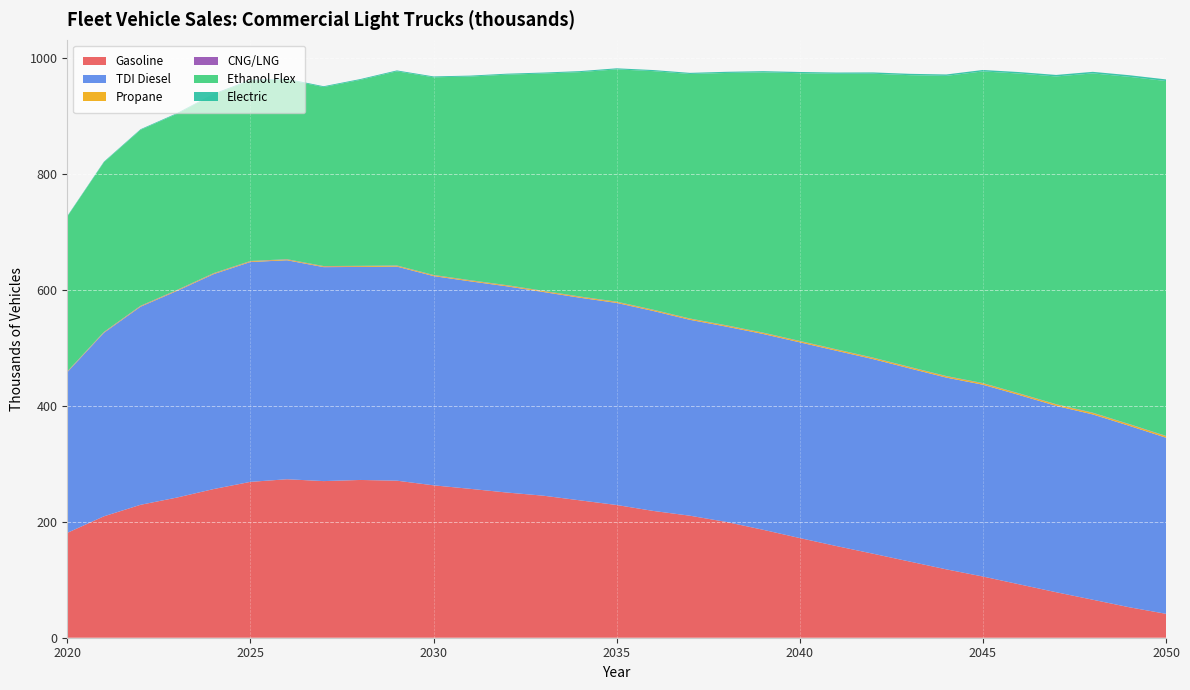

What is the minimum value for Gasoline?

41.2